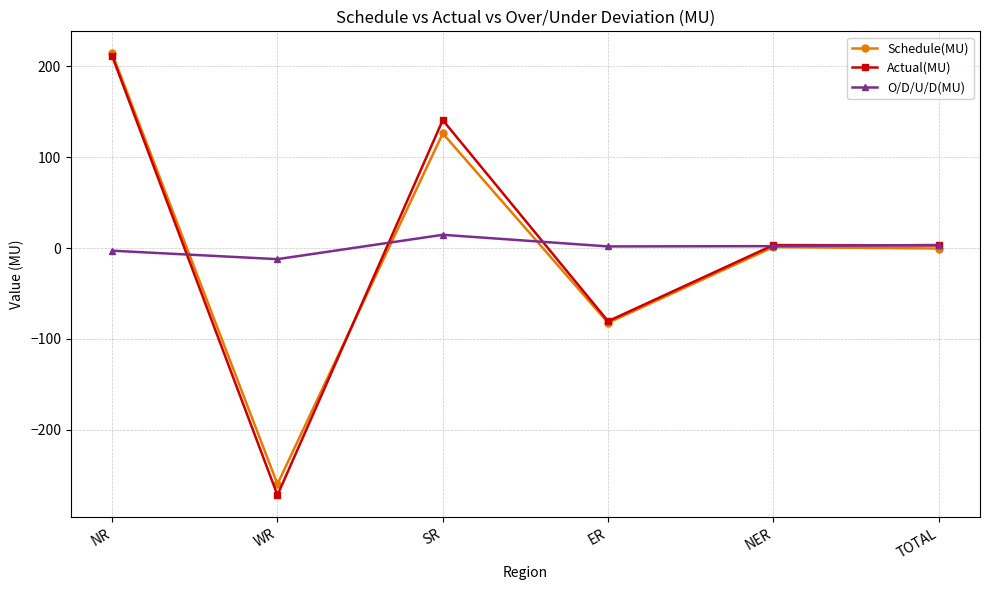

Count the number of data series in this chart.

3